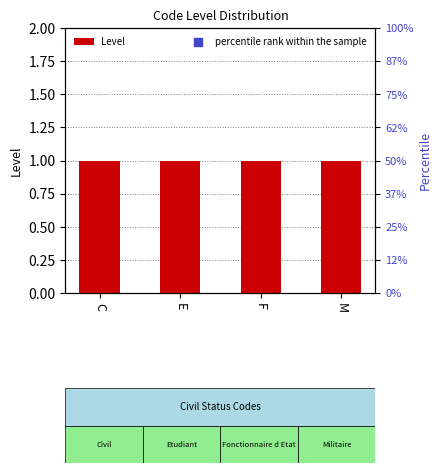

Is the value of percentile rank within the sample at F greater than the value of Level at F?

Yes